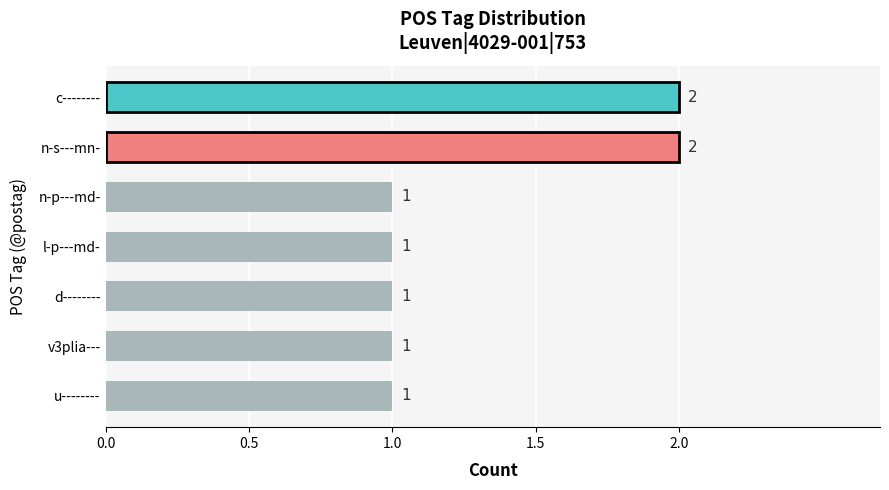

The chart shows a value of 1 at d--------. True or false?

True